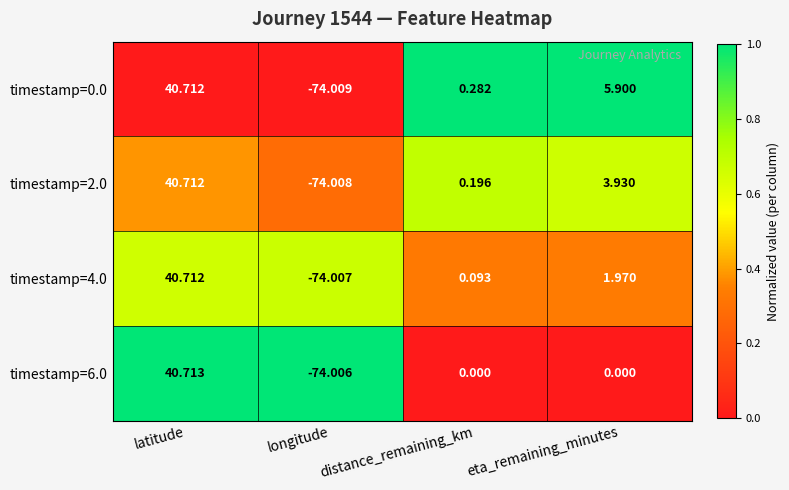

At which category is the sum across all series the highest?

latitude